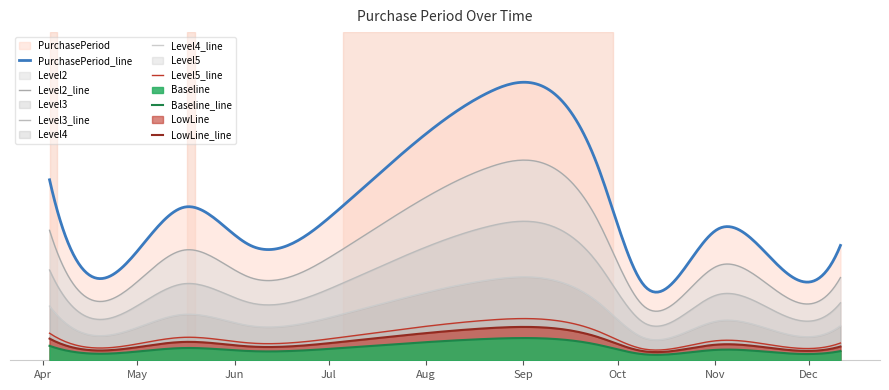

At which category does the data reach its first local valley?

2017-04-18